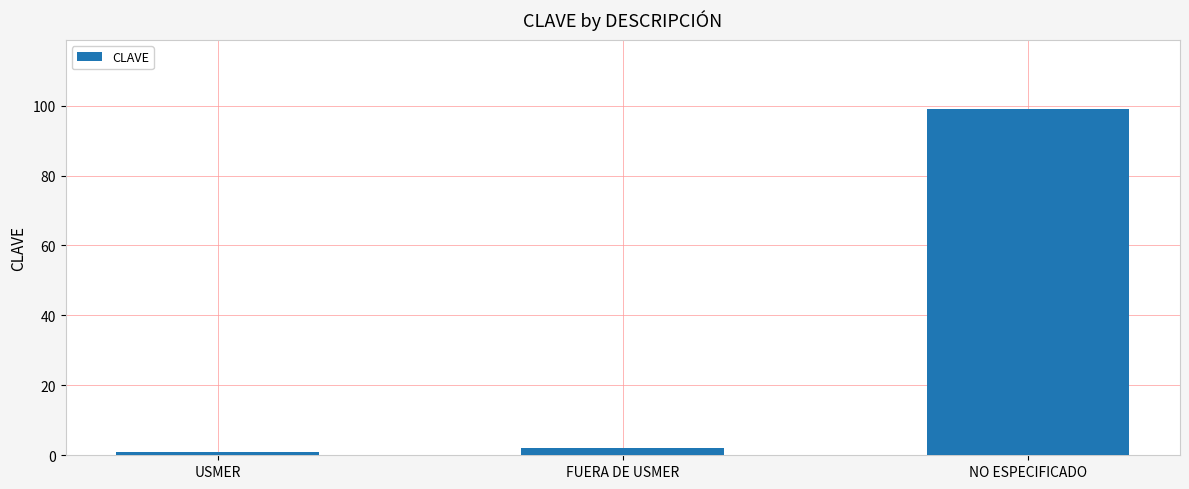

How many data points does each series have?

3